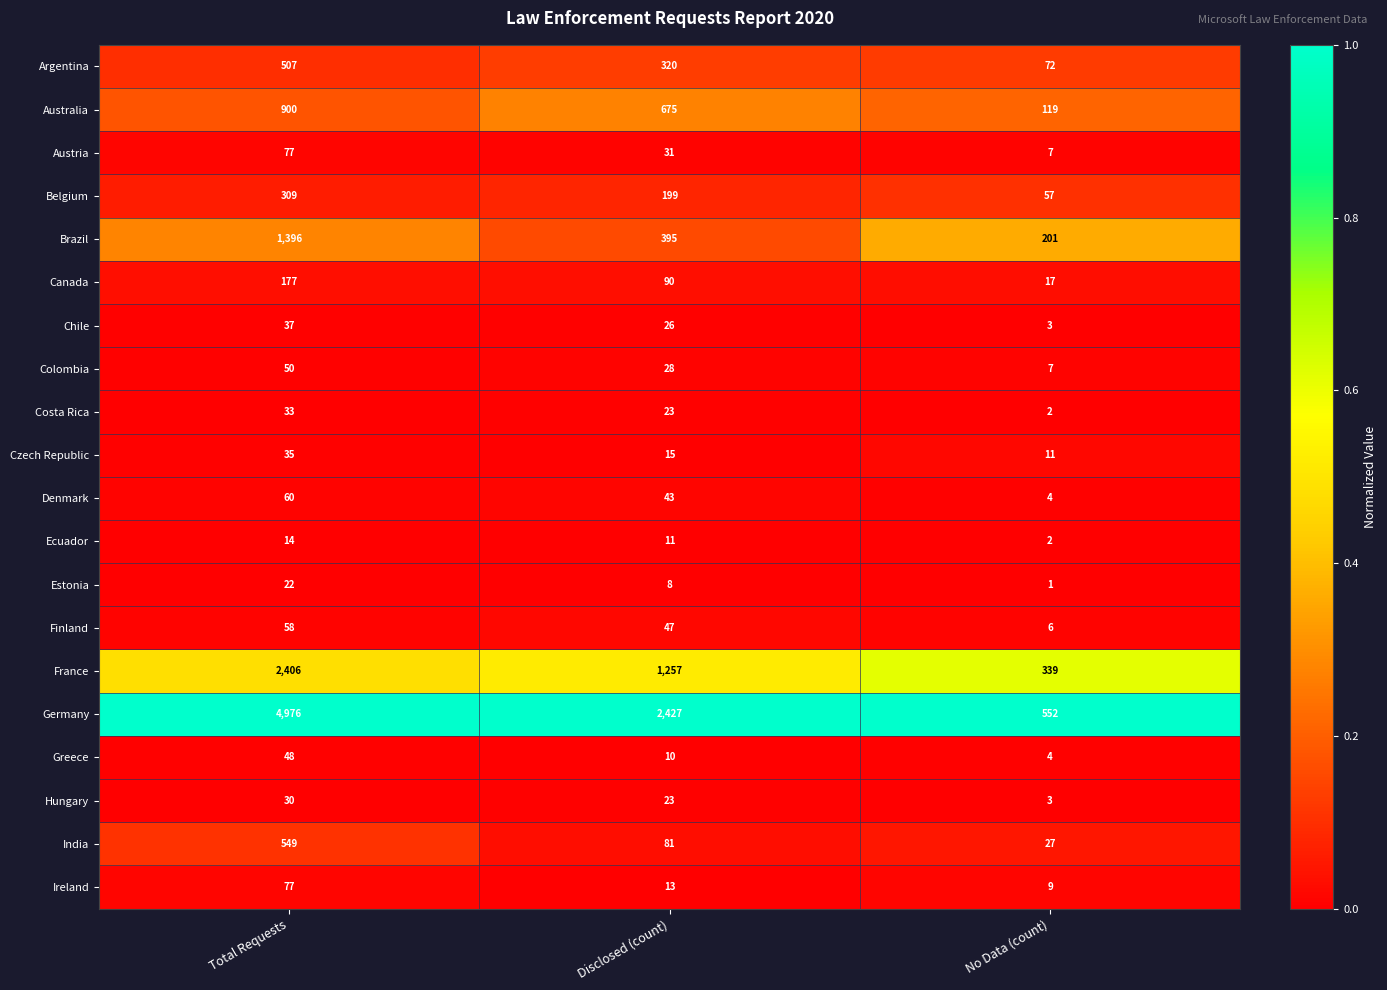

Which series changed the most between Disclosed (count) and No Data (count)?

Germany